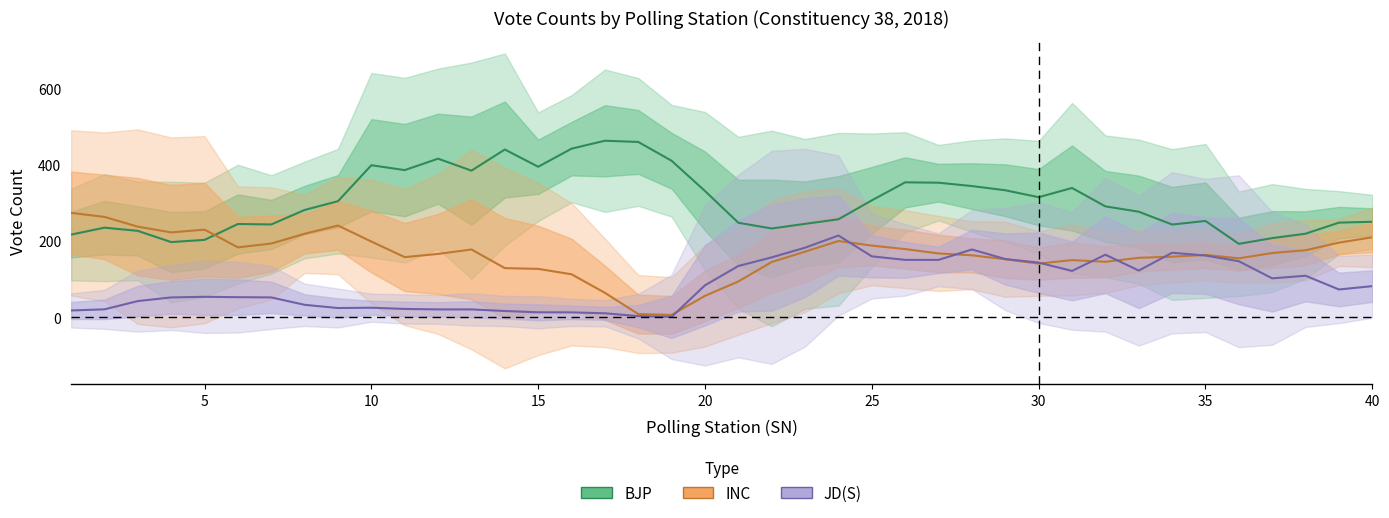

Which series ends up on top after the final intersection of JD(S) and BJP?

BJP